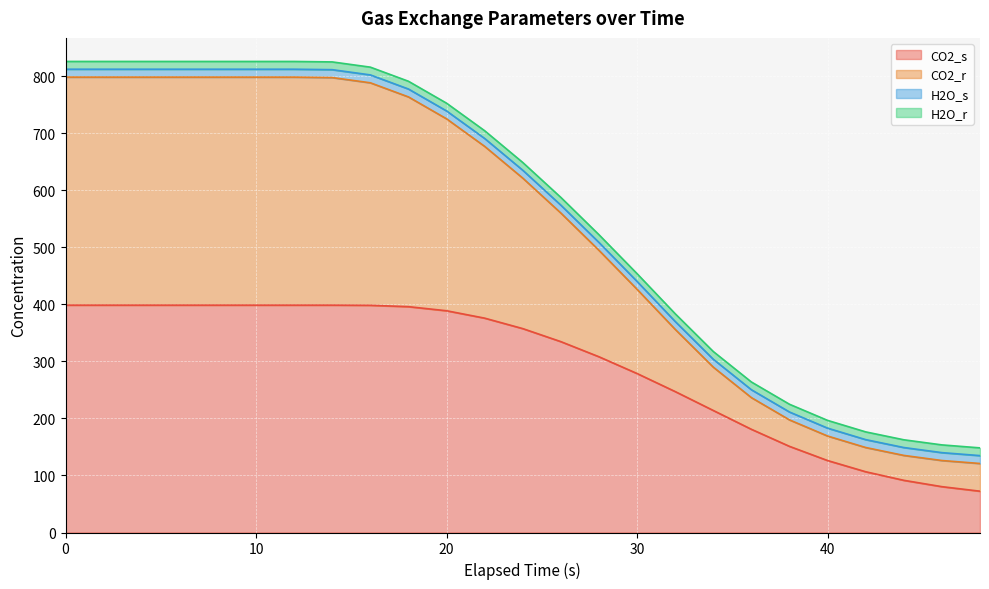

What is the lowest value of the CO2_s series?

72.5